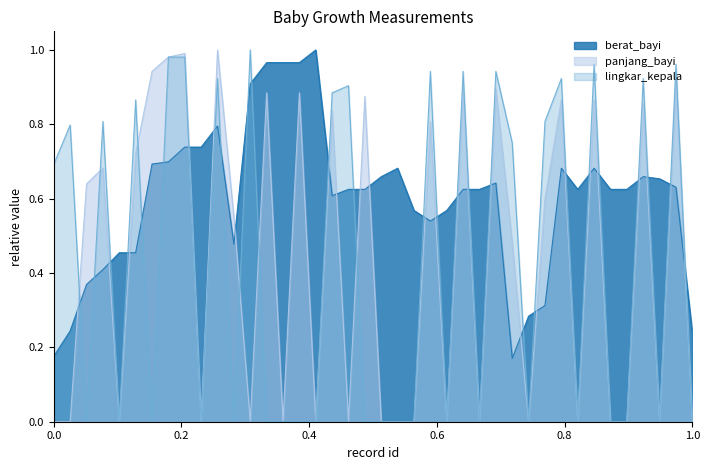

Reading left to right, transcribe all the data shown in this chart.

berat_bayi: 0.2	0.2	0.4	0.4	0.5	0.5	0.7	0.7	0.7	0.7	0.8	0.5	0.9	1.0	1.0	1.0	1.0	0.6	0.6	0.6	0.7	0.7	0.6	0.5	0.6	0.6	0.6	0.6	0.2	0.3	0.3	0.7	0.6	0.7	0.6	0.6	0.7	0.7	0.6	0.2
panjang_bayi: 0.0	0.0	0.6	0.7	0.0	0.7	0.9	1.0	1.0	0.0	1.0	0.6	0.0	0.9	0.0	0.9	0.0	0.8	0.0	0.9	0.0	0.0	0.0	0.8	0.0	0.9	0.0	0.9	0.5	0.0	0.6	0.9	0.0	0.9	0.0	0.0	0.9	0.0	0.9	0.0
lingkar_kepala: 0.7	0.8	0.0	0.8	0.0	0.9	0.0	1.0	1.0	0.0	0.9	0.0	1.0	0.0	0.0	0.0	0.0	0.9	0.9	0.0	0.0	0.0	0.0	0.9	0.0	0.9	0.0	0.9	0.8	0.0	0.8	0.9	0.0	1.0	0.0	0.0	0.9	0.0	1.0	0.0